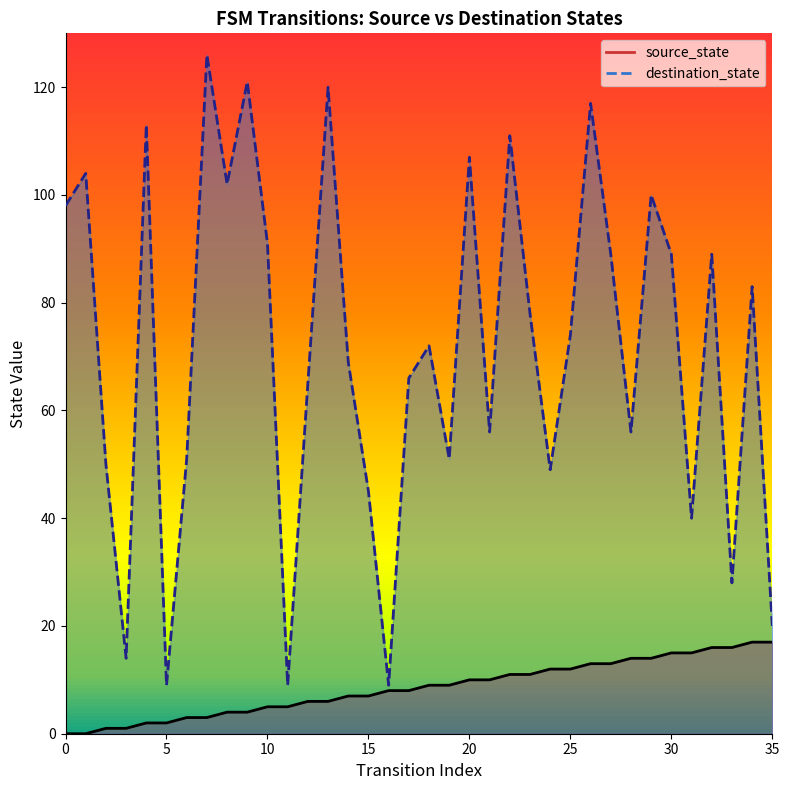

True or false: source_state and destination_state intersect in this chart.

False